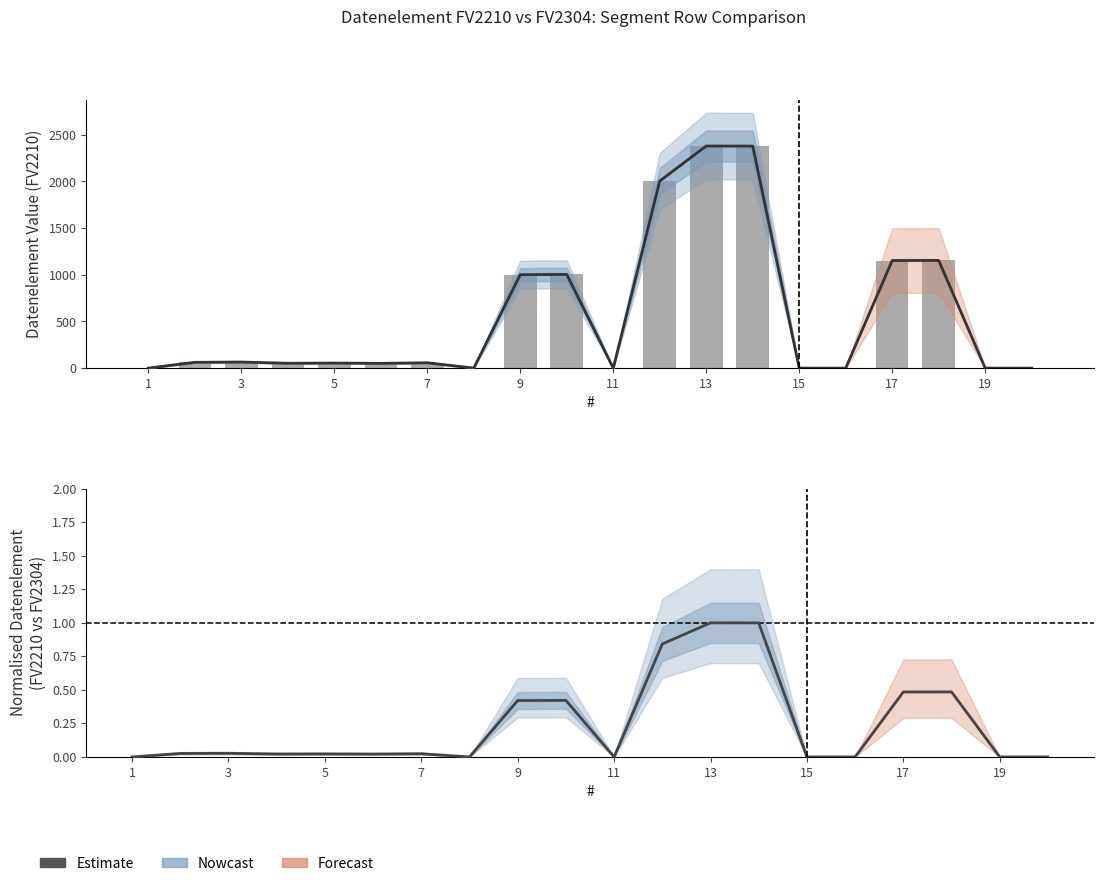

What is the label of the 8th bar from the right?

13